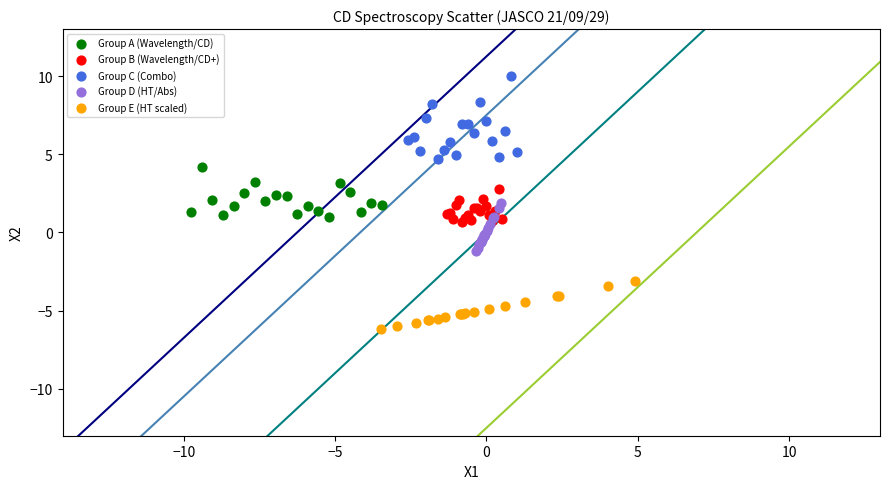

Which series reaches the minimum Y coordinate?

Group E (HT scaled)